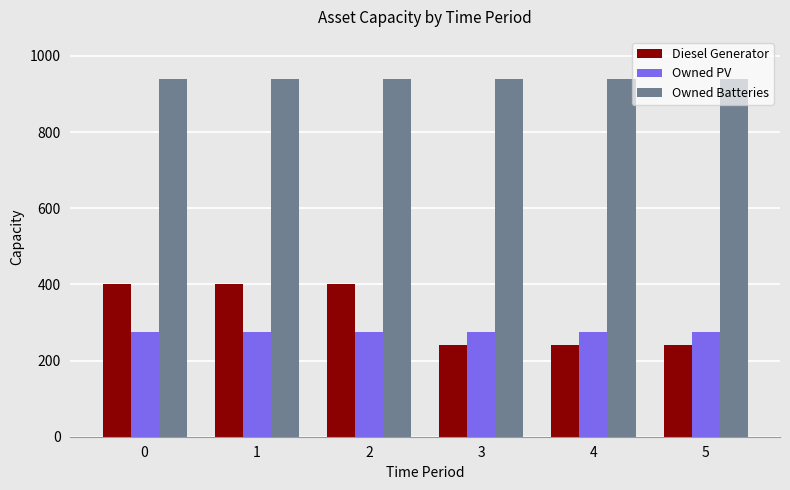

True or false: Owned Batteries has a value of 460 at 3.

False